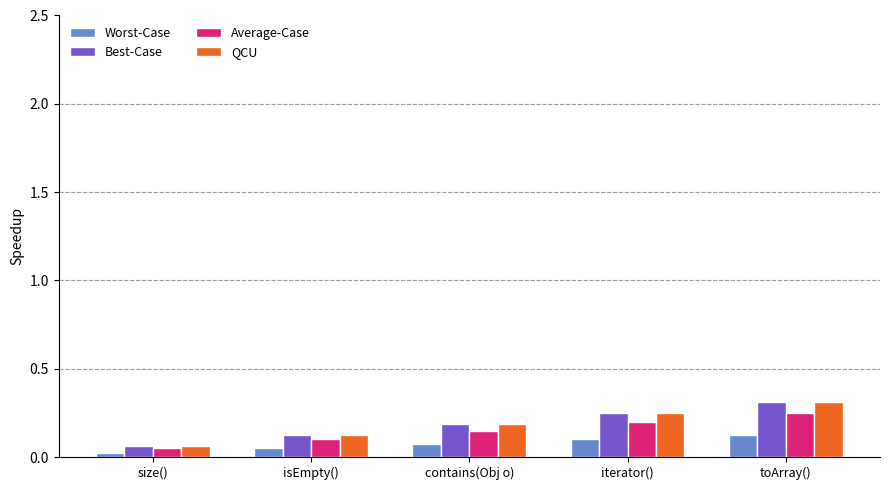

What position from the left is iterator()?

4